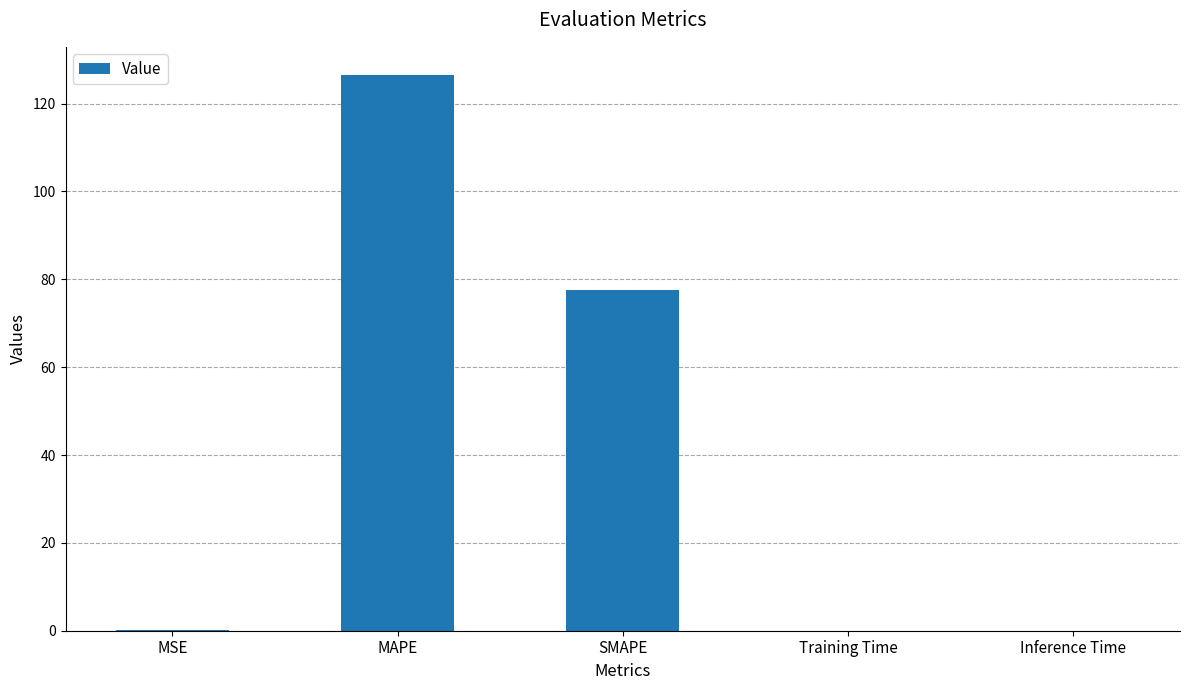

Count the number of categories in the chart.

5